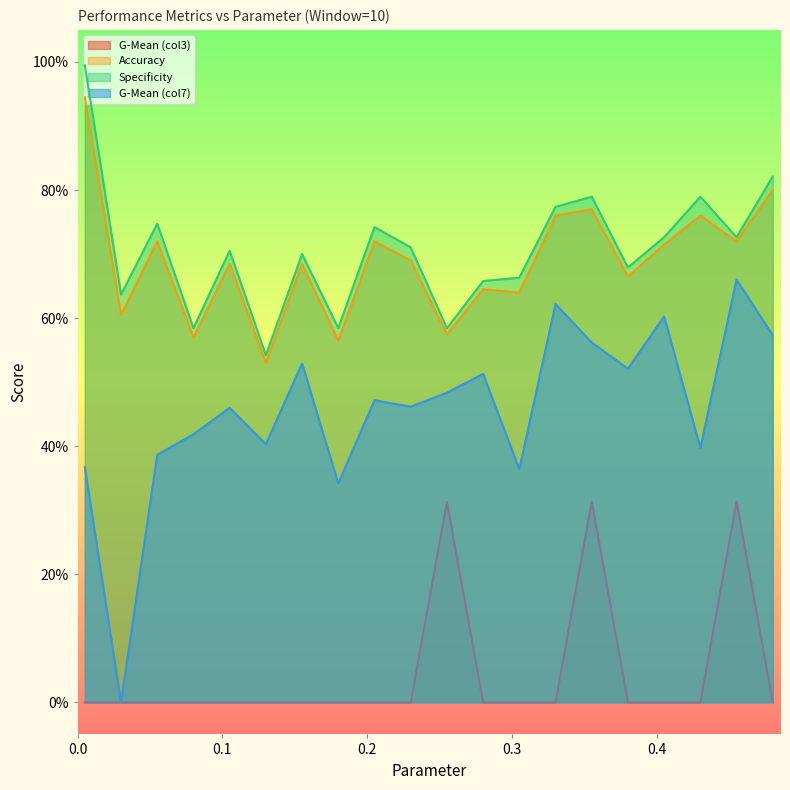

Between 0.005 and 0.18, which is larger?

0.005